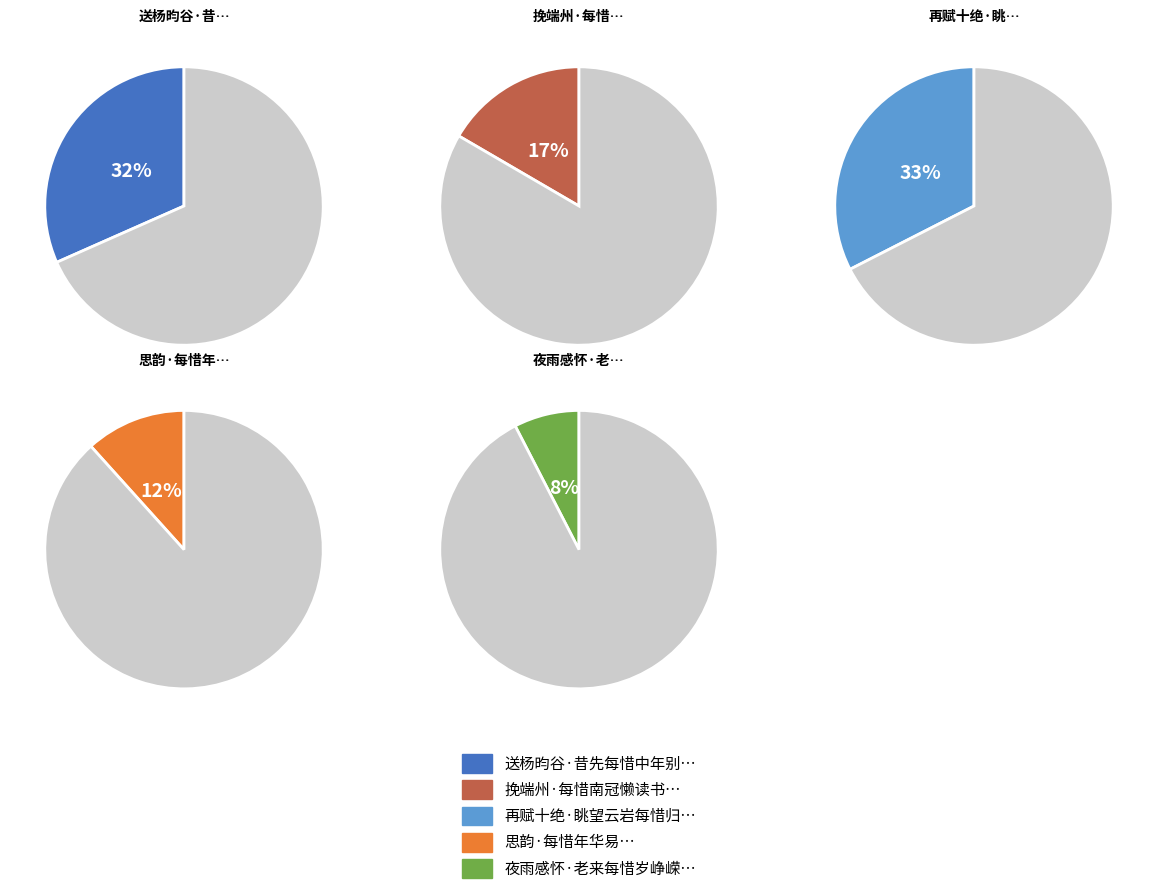

What percentage is the 夜雨感怀·老来每惜岁峥嵘 slice, to the nearest percent?

8%